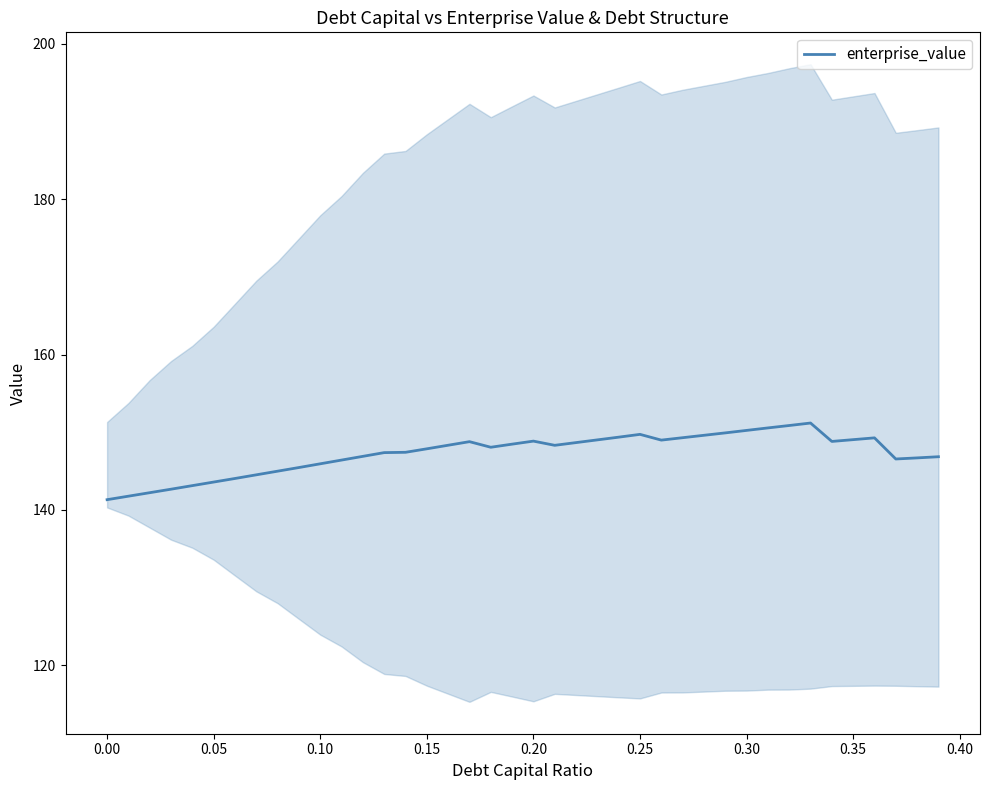

The value of enterprise_value at 0.35 is 254.7. True or false?

False